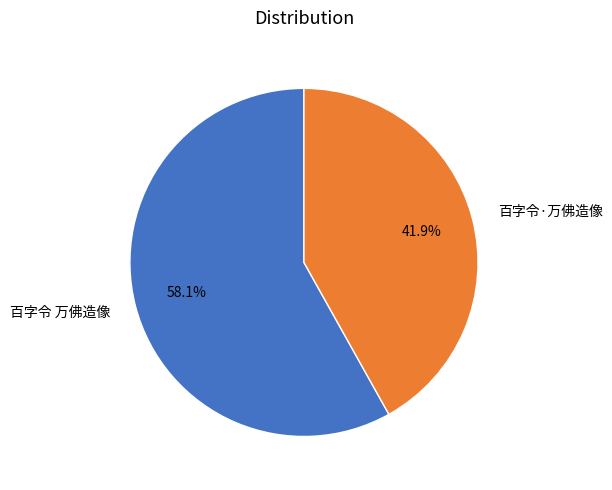

Does any single category account for the majority?

Yes